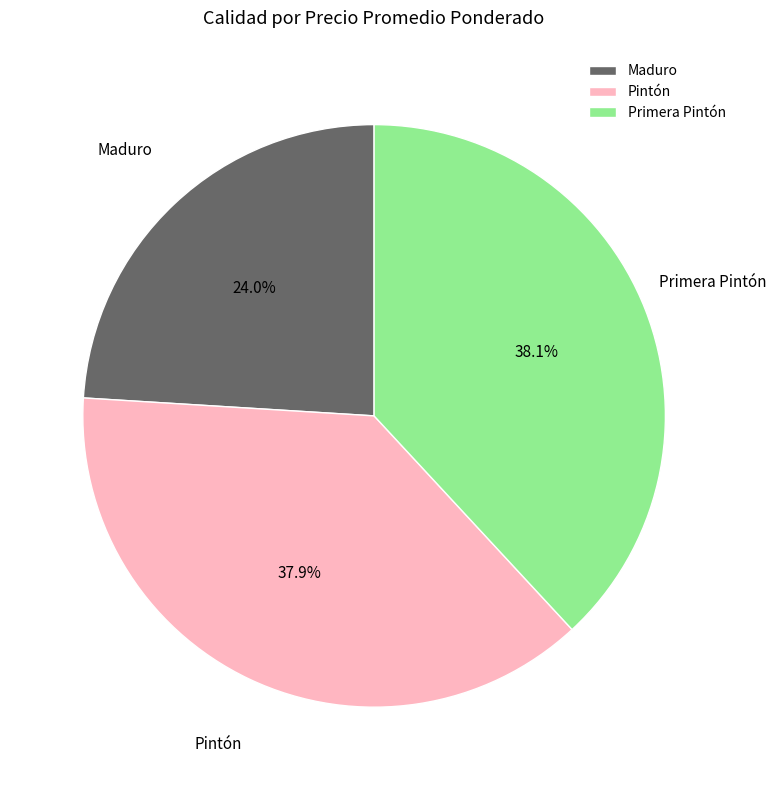

Is there any slice that represents more than half of the pie?

No